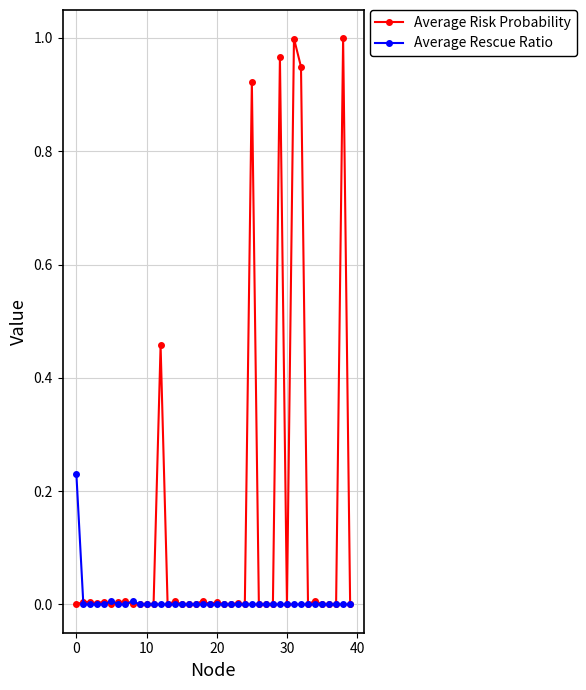

Which series has the largest total across all categories?

Average Risk Probability